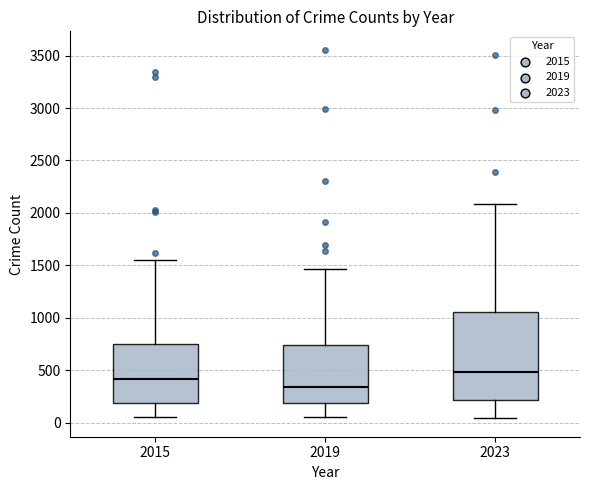

Reading left to right, read every box against the y-axis: the position of its median line, the range the box covers, and the ends of its whiskers. The values are not printed on the chart, so give them approximately, as read against the axis.

2015: median 400, box 200 to 750, whiskers 50 to 1550
2019: median 350, box 200 to 750, whiskers 50 to 1450
2023: median 500, box 200 to 1050, whiskers 50 to 2100